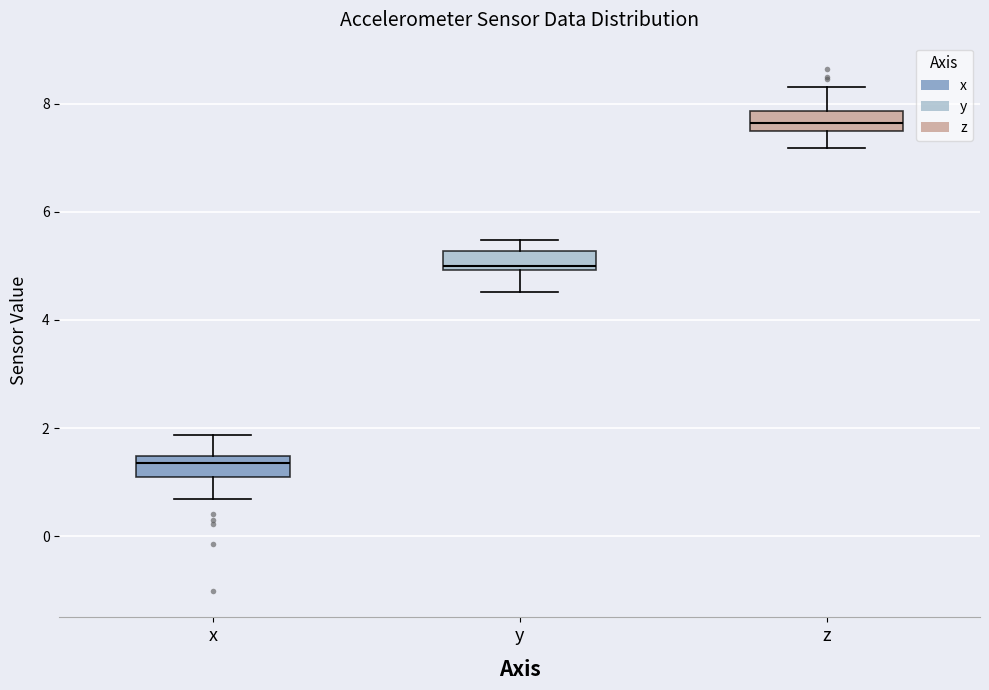

Reading left to right, transcribe this box plot: for each box, give where its median line is, the range the box spans, and where its two whiskers end, as read against the y-axis. The values are not printed on the chart, so give them approximately, as read against the axis.

x: median 1.4 (just below the box's upper edge), box 1.0 to 1.4, whiskers 0.6 to 1.8
y: median 5.0 (just above the box's lower edge), box 5.0 to 5.2, whiskers 4.6 to 5.4
z: median 7.6, box 7.4 to 7.8, whiskers 7.2 to 8.4